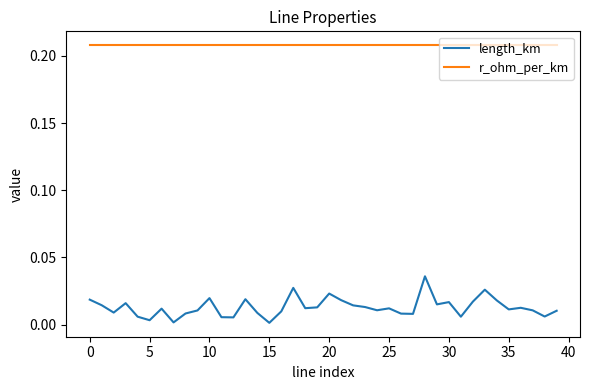

At how many categories does at least one series exceed 0?

40